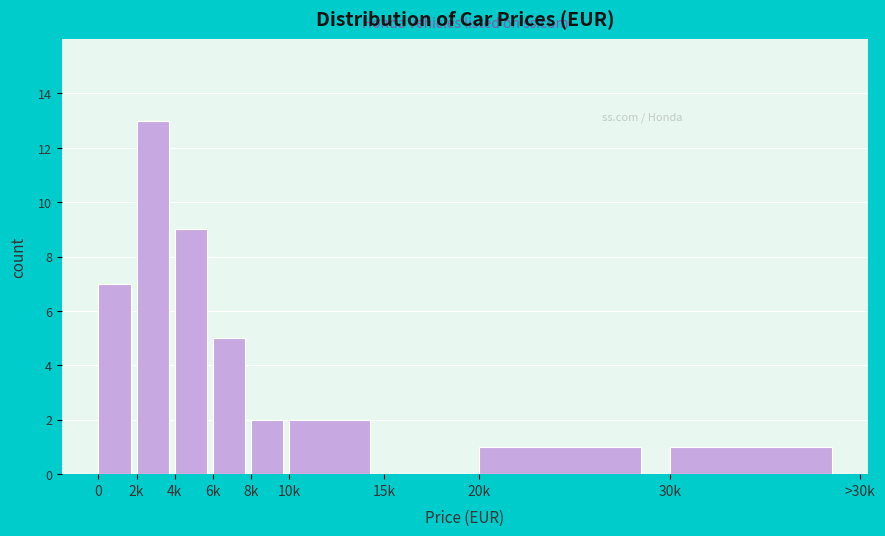

Reading left to right, extract all data points from this chart.

0=7	2k=13	4k=9	6k=5	8k=2	10k=2	15k=0	20k=1	30k=1